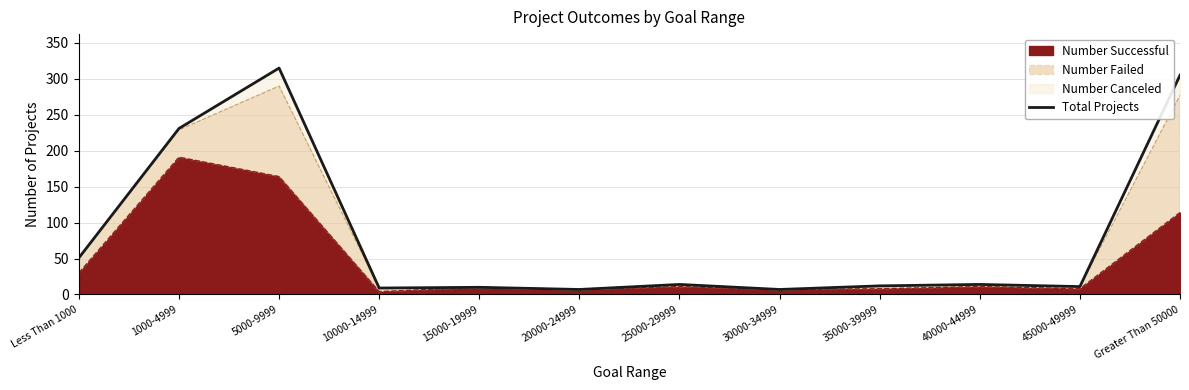

Reading left to right, what are all the values shown in this chart?

51	231	315	9	10	7	14	7	12	14	11	305